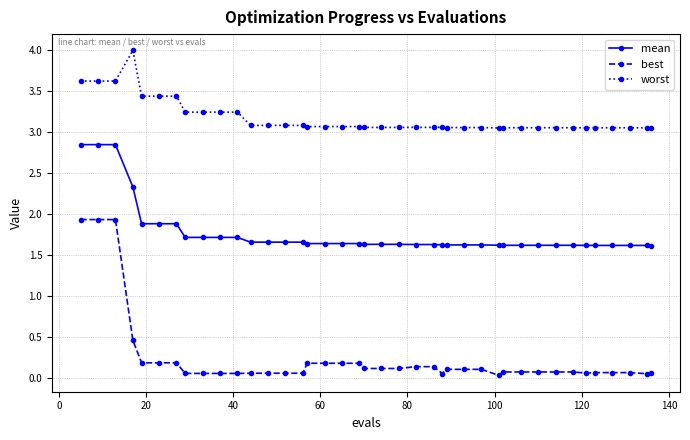

Which series has the widest spread of values?

best